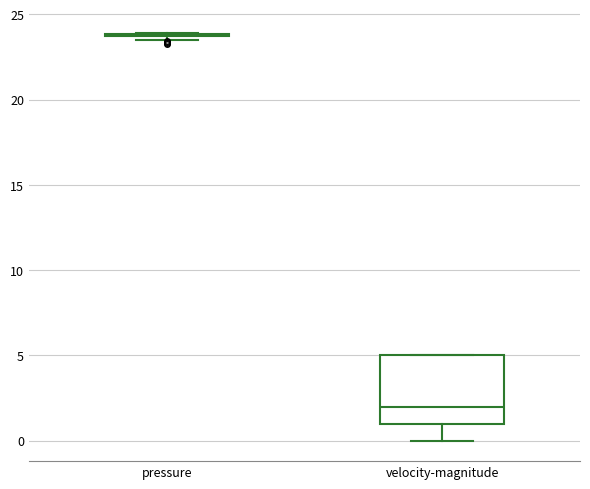

Which box is the tallest, from its lower edge to its upper edge?

velocity-magnitude